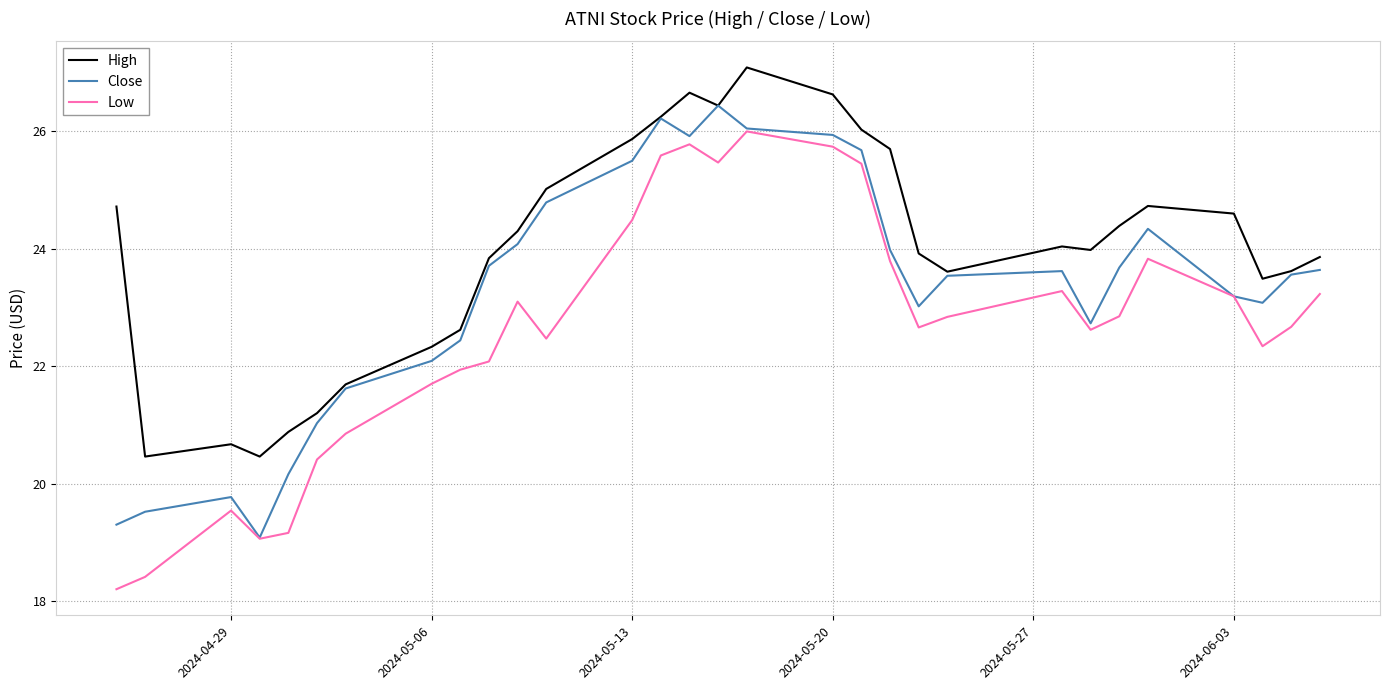

What is the maximum value shown in the chart?

27.1